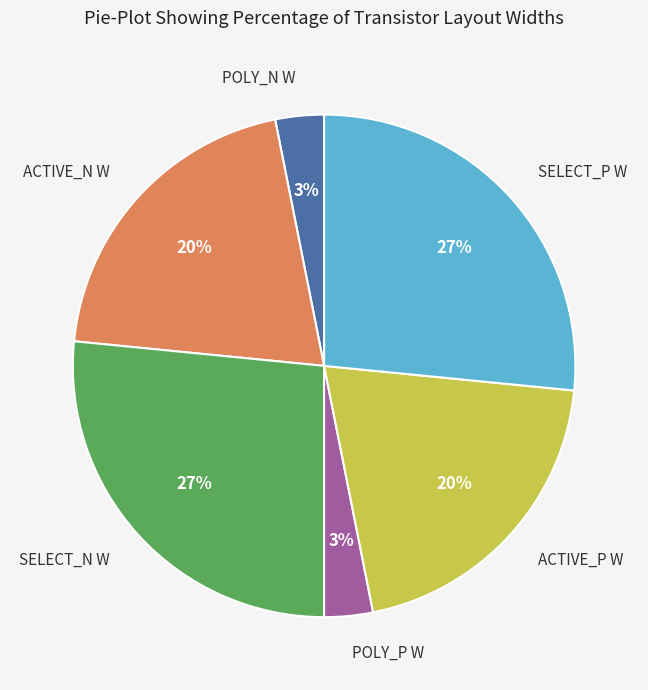

Is there a majority slice in this chart?

No